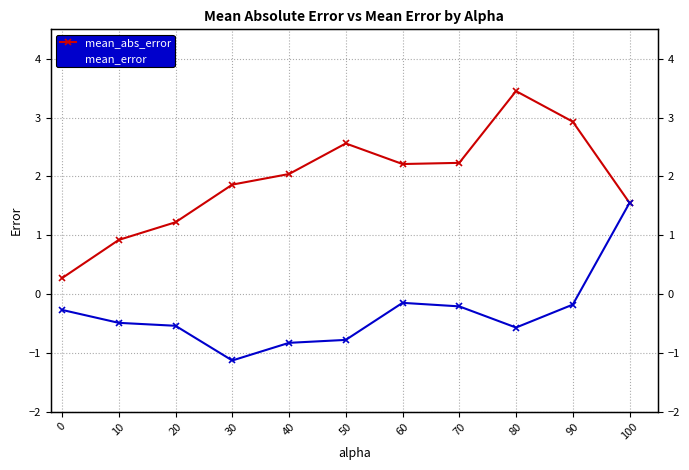

Where is mean_error nearest to the value 0?

60